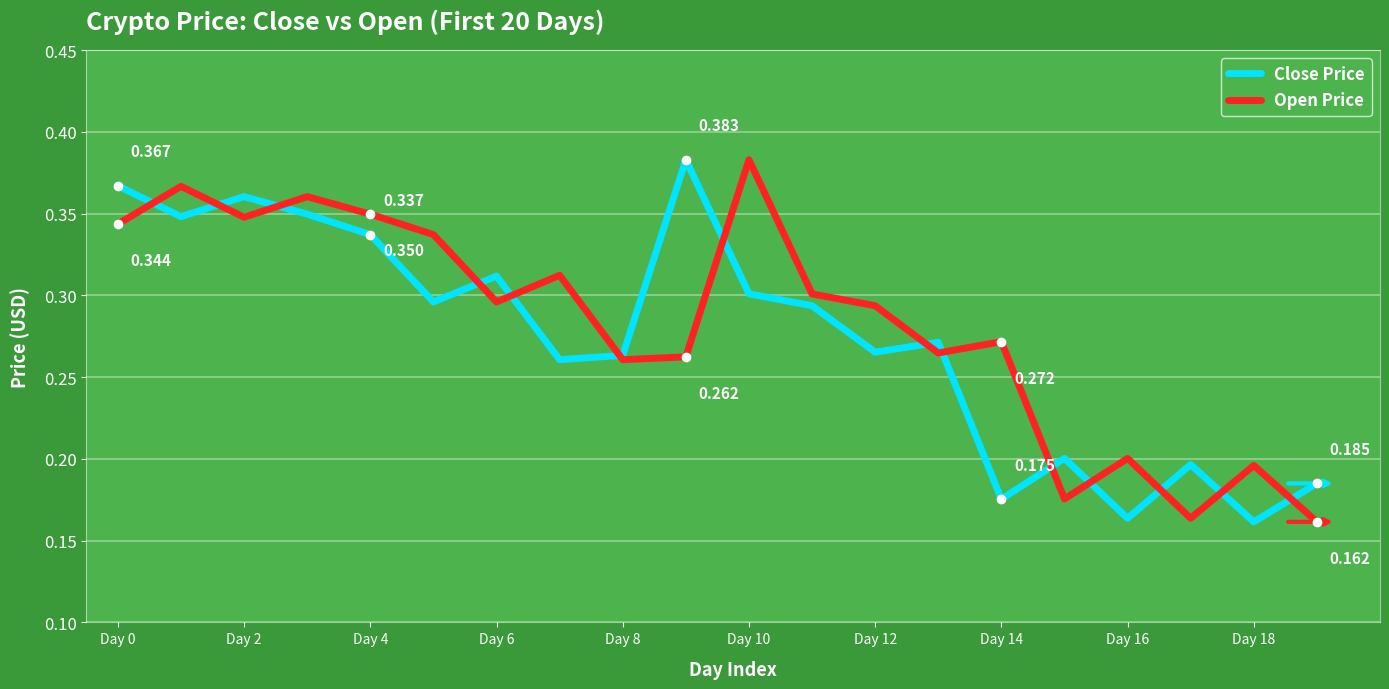

Is this an area chart (filled region under the line)?

No